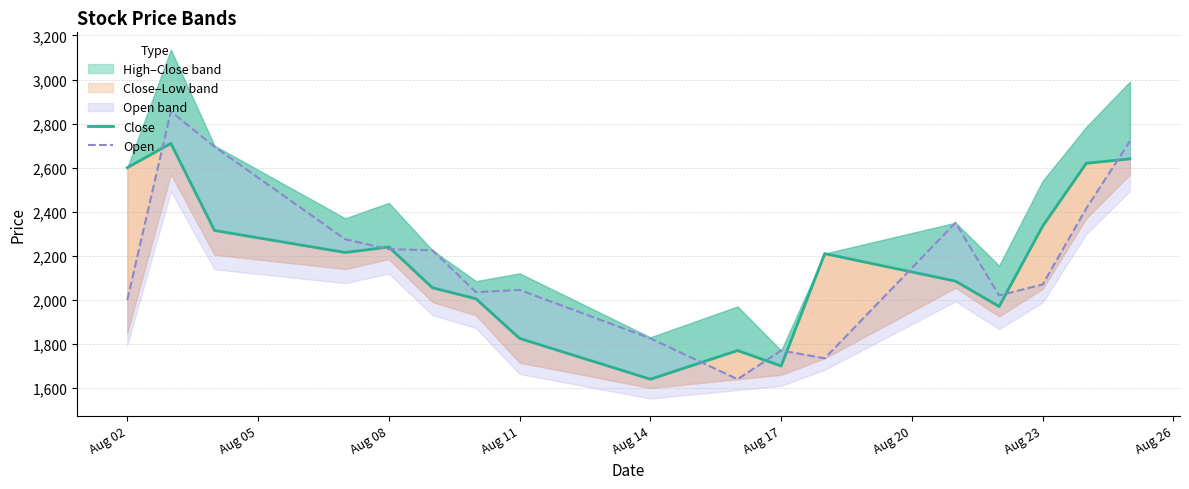

After their last crossing, which series has the higher values: Open or Close?

Open